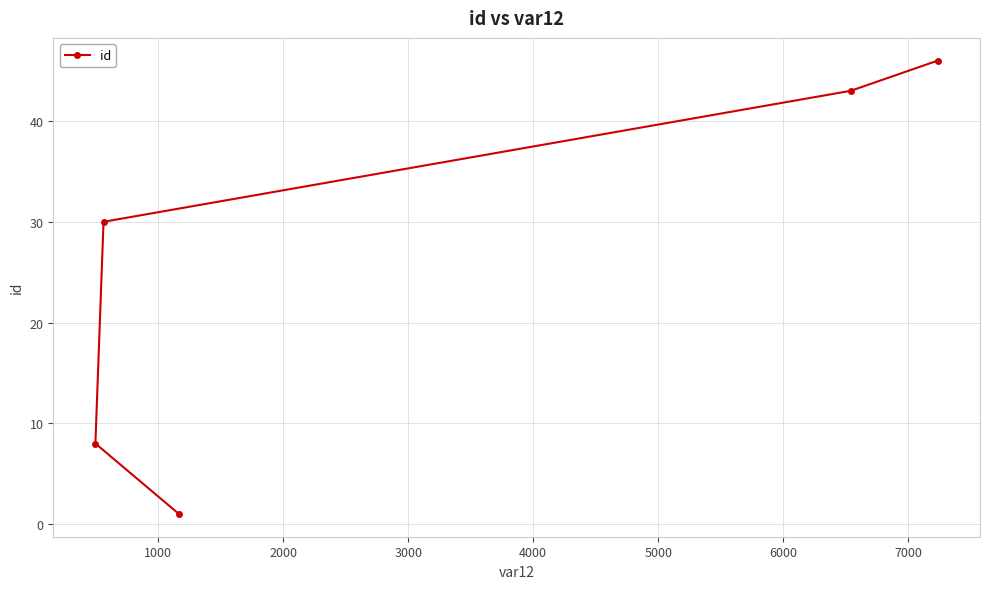

Does the chart display data point markers on the line(s)?

Yes